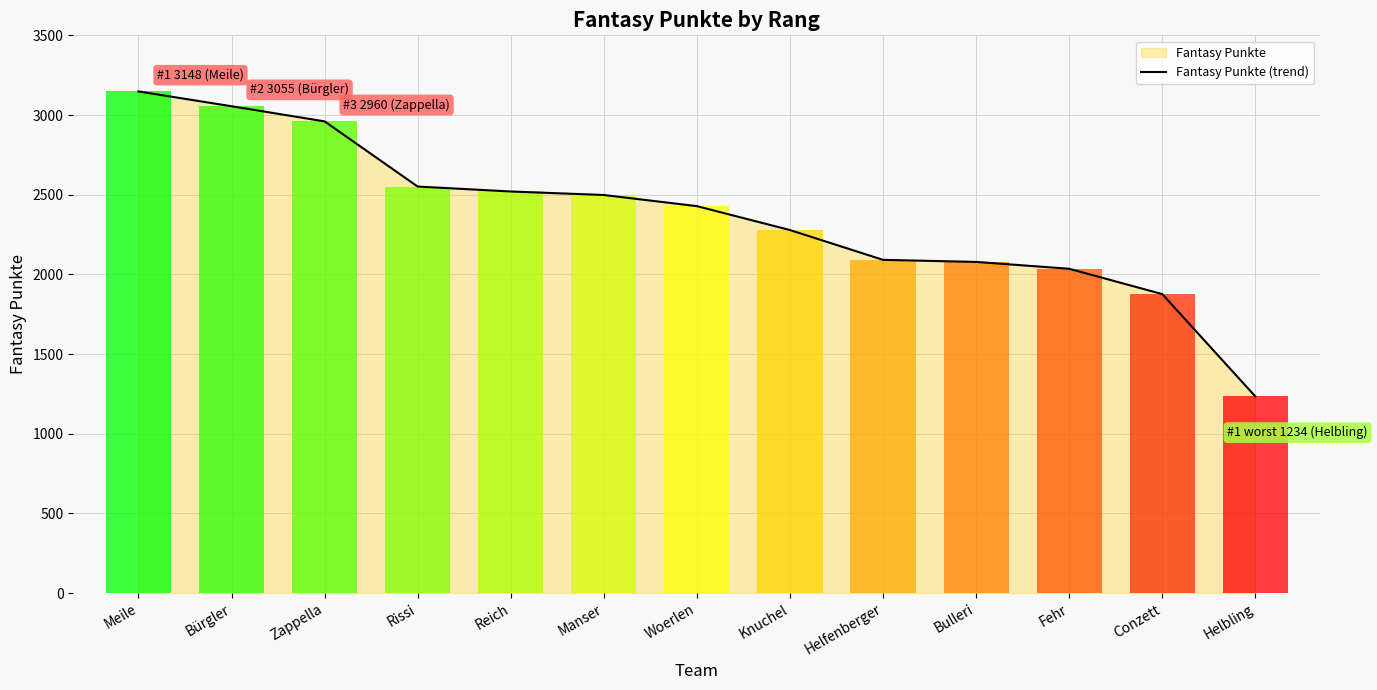

What is the smallest value displayed?

1234